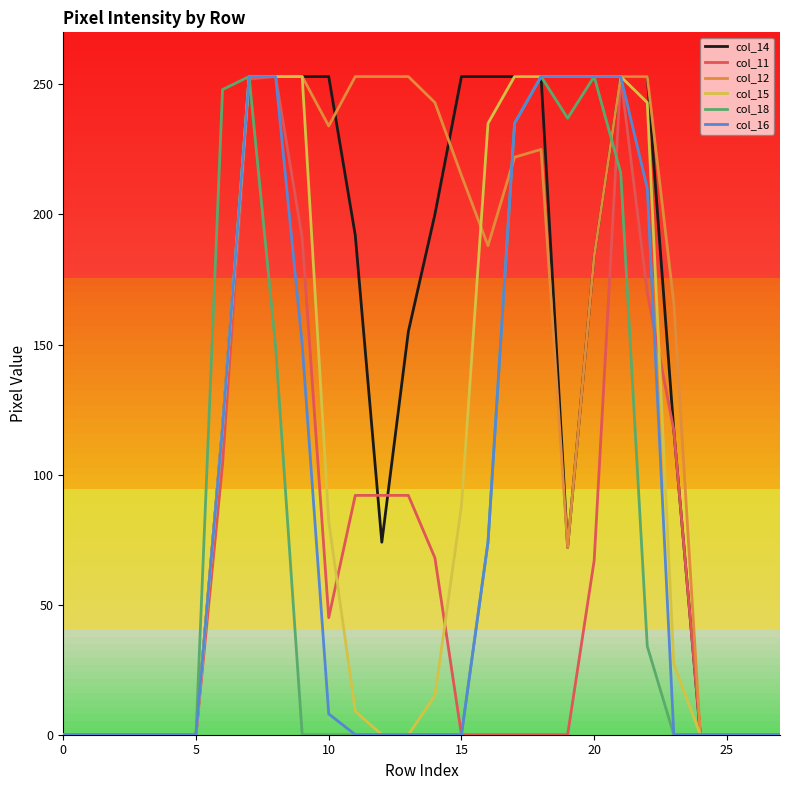

Is this an area chart (filled region under the line)?

No